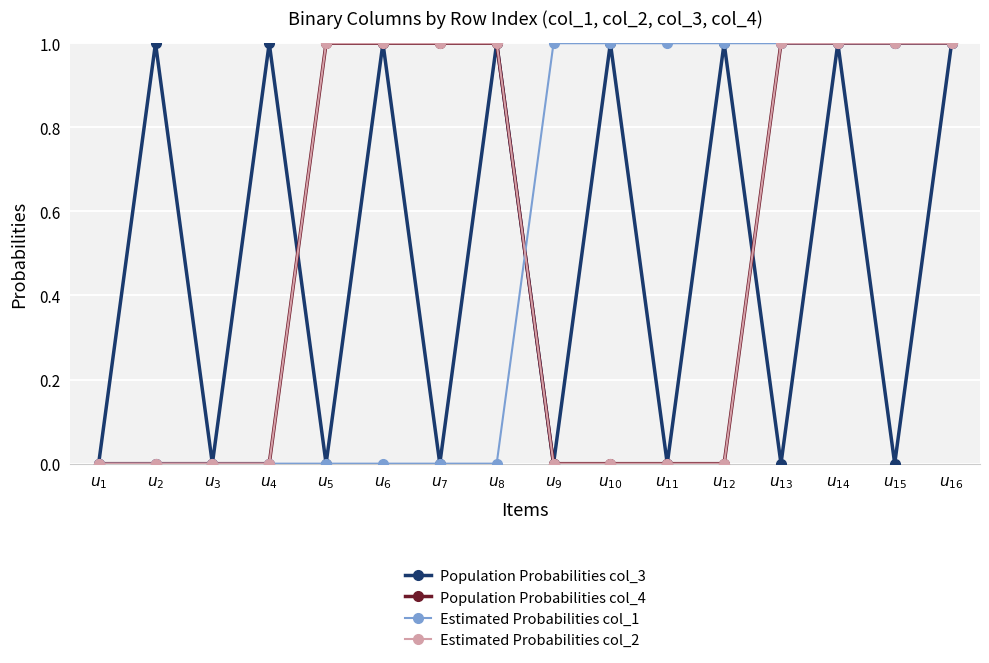

Is this an area chart (filled region under the line)?

No